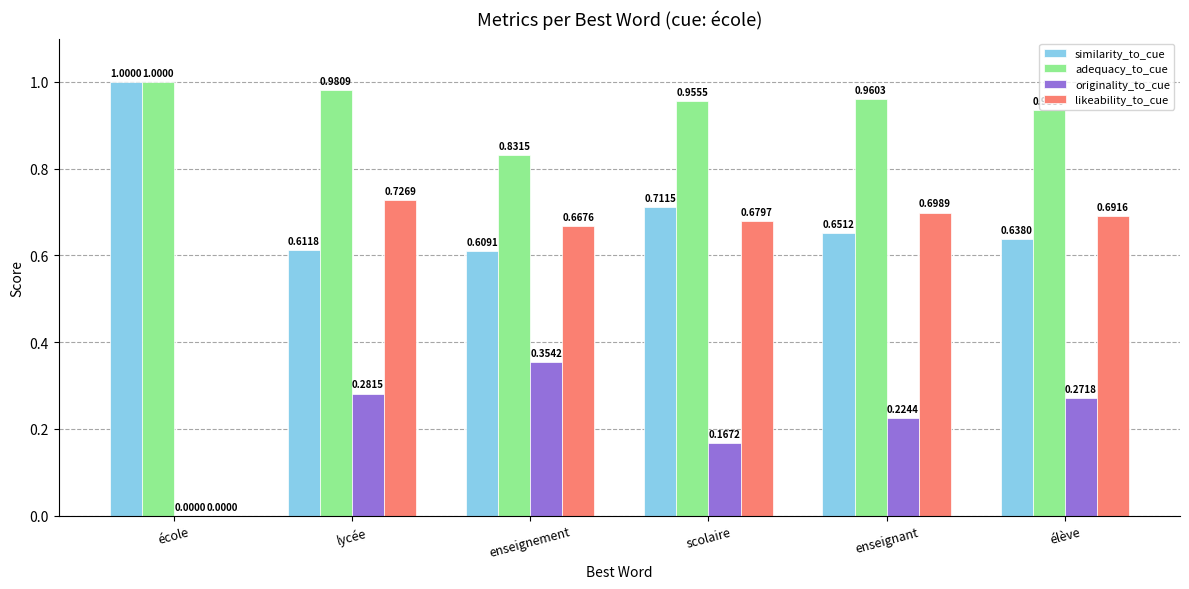

At which category does the chart reach its peak across all series?

école